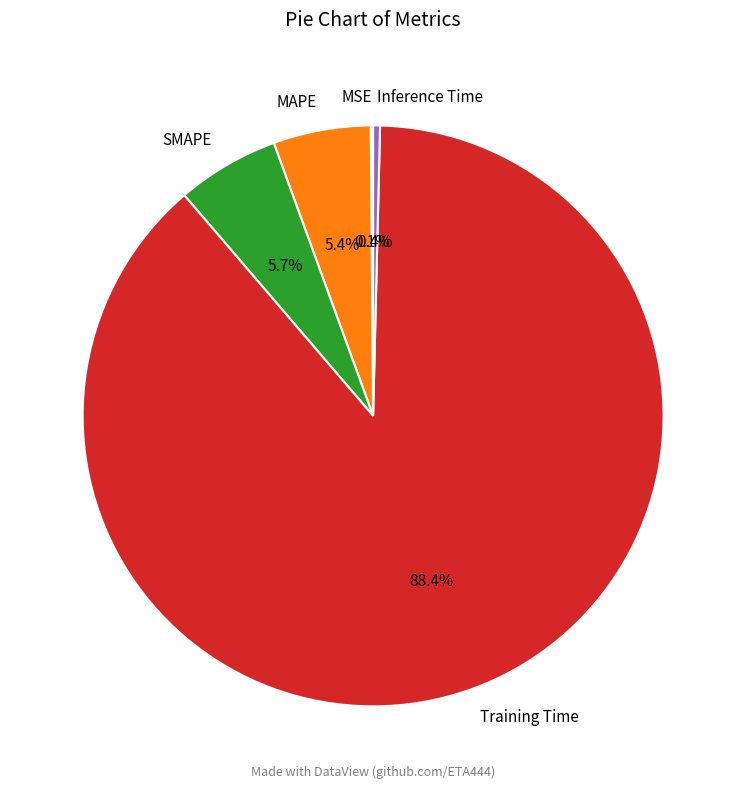

Which slice represents more than half of the pie?

Training Time